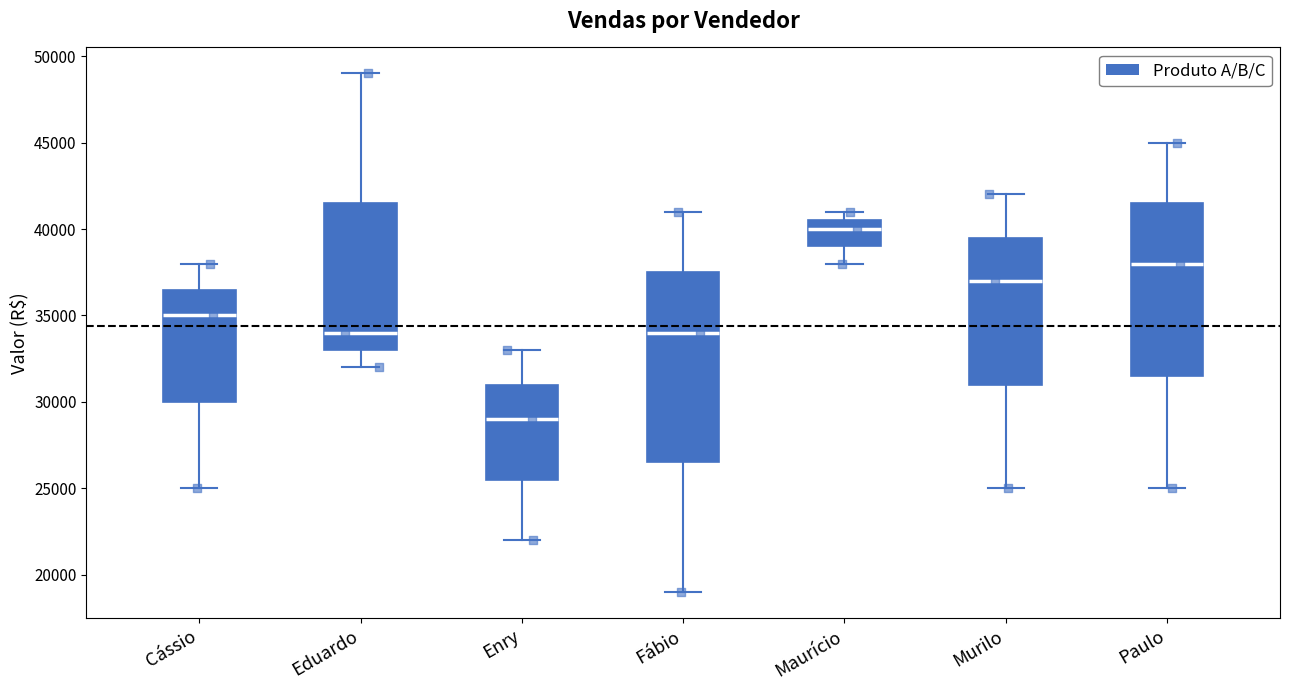

Which box is the tallest, from its lower edge to its upper edge?

Fábio